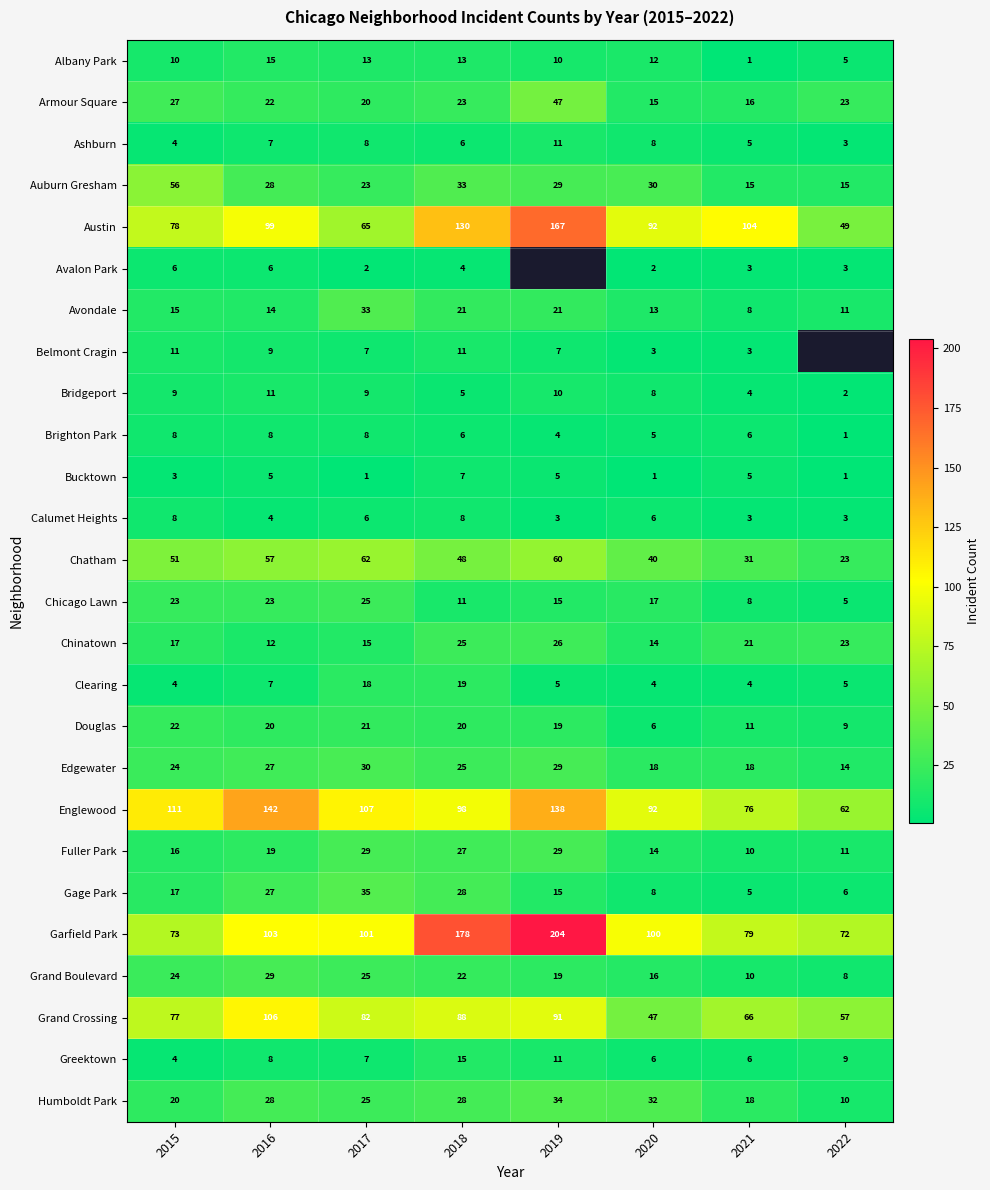

True or false: Greektown has a value of 1.6 at 2015.

False